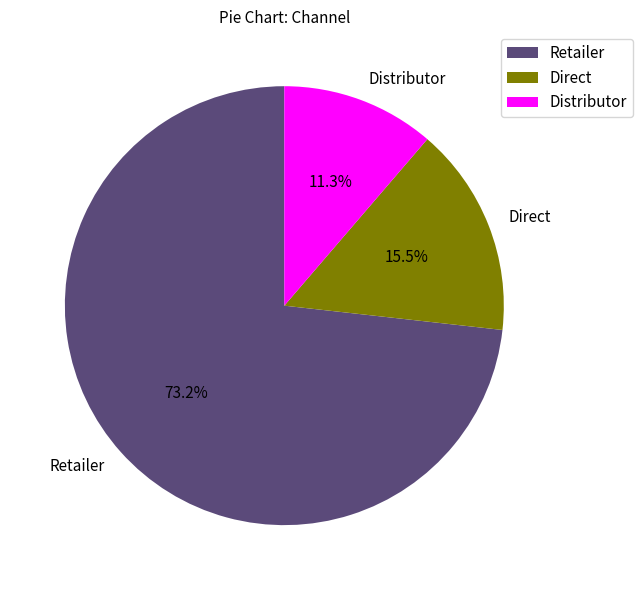

What percentage do Distributor and Direct together represent?

26.8%